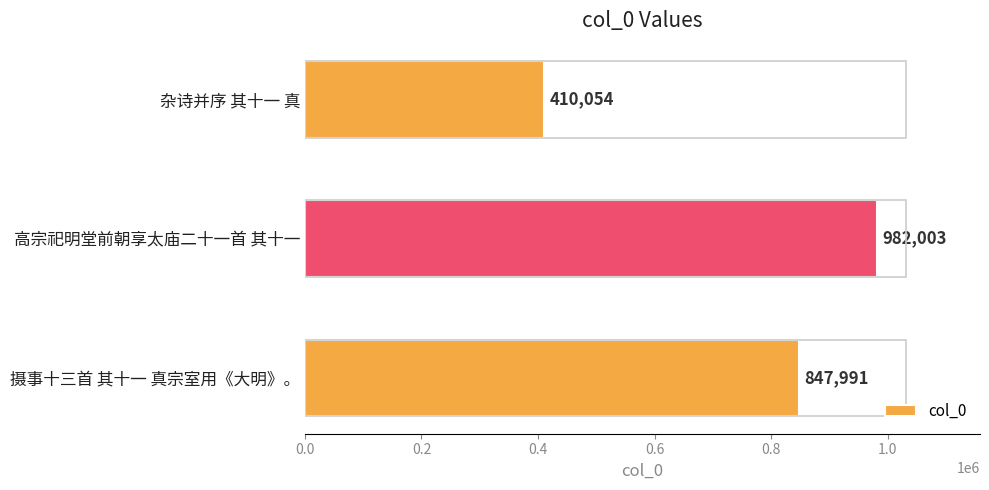

Is it true that the value at 高宗祀明堂前朝享太庙二十一首 其十一 is 982003?

True